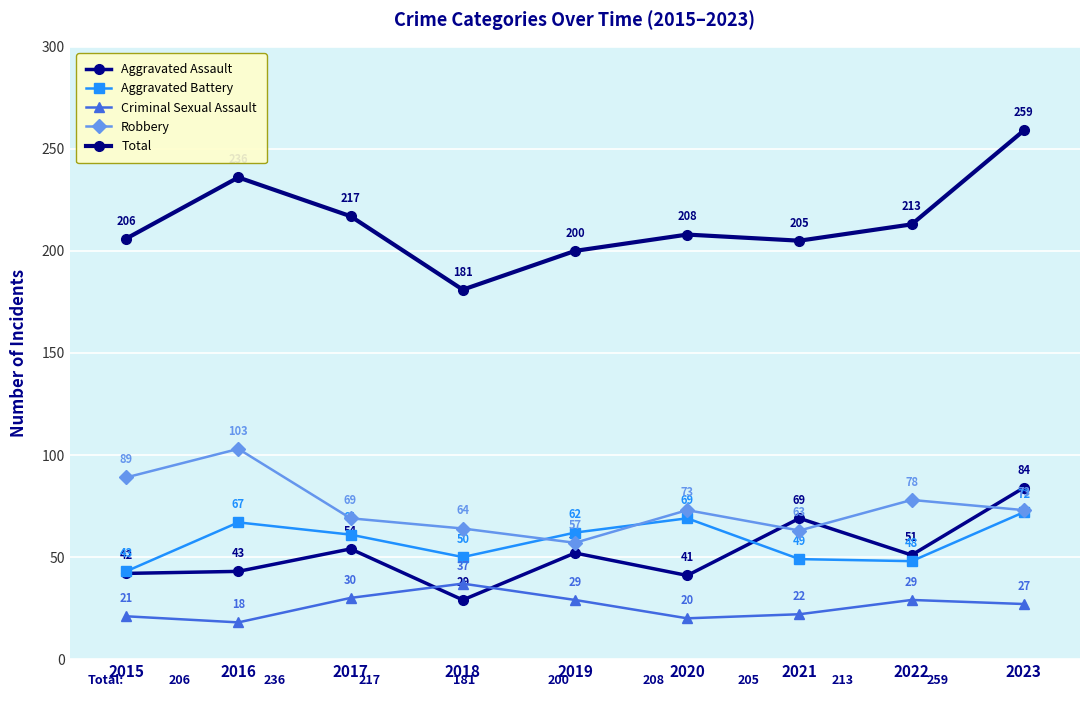

What is the difference between the maximum and minimum values in the Total series?

78